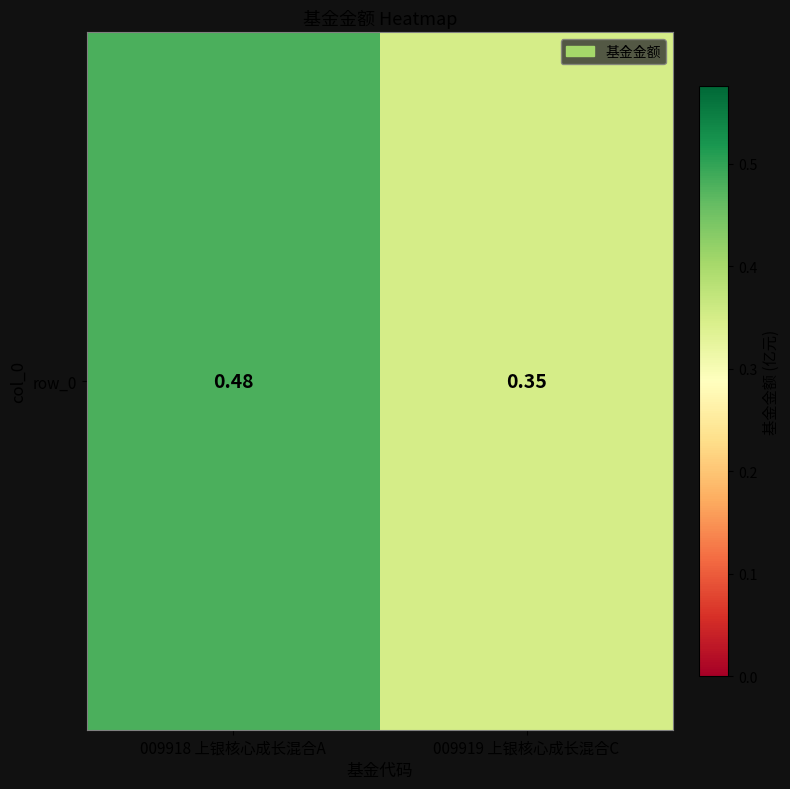

Rank the categories by value from lowest to highest.

009919 上银核心成长混合C, 009918 上银核心成长混合A